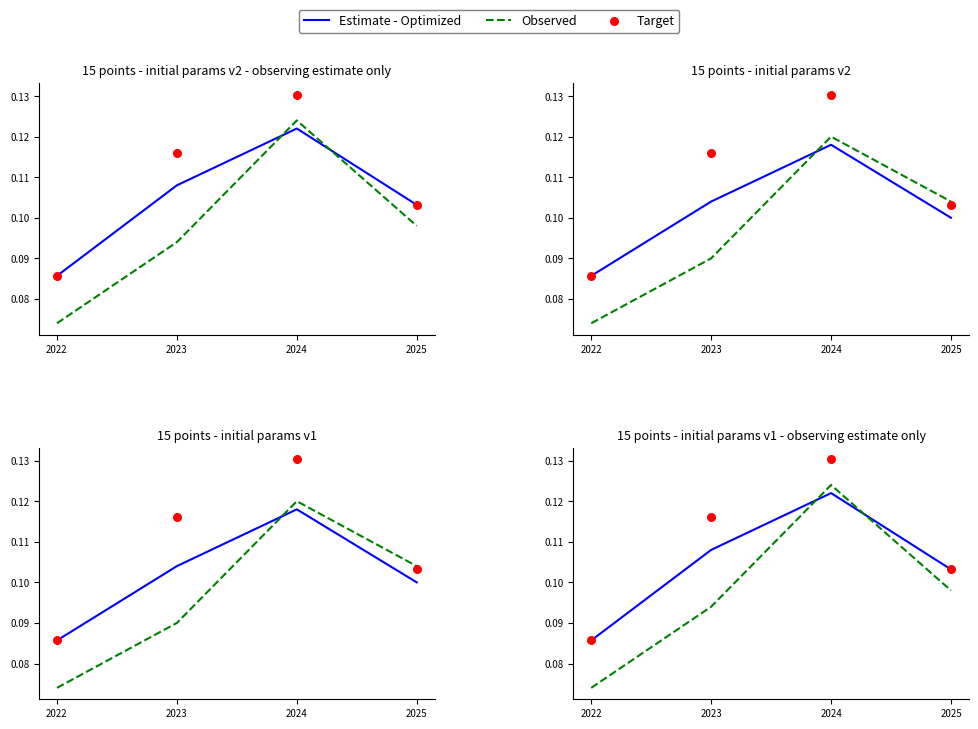

Is the value of Target at 2024 greater than the value of Observed at 2025?

Yes